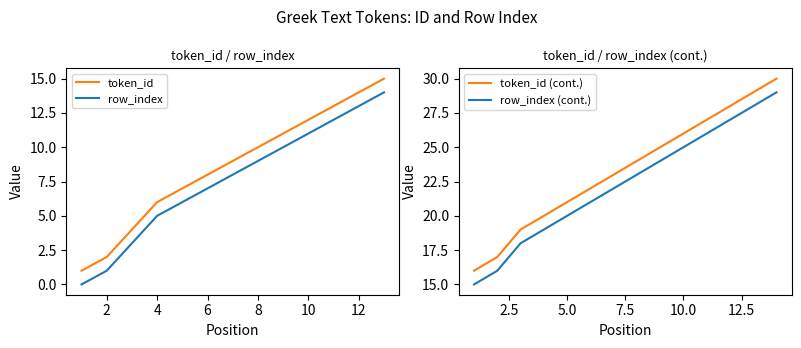

What is the value of the token_id point at the 23rd from the left?

26